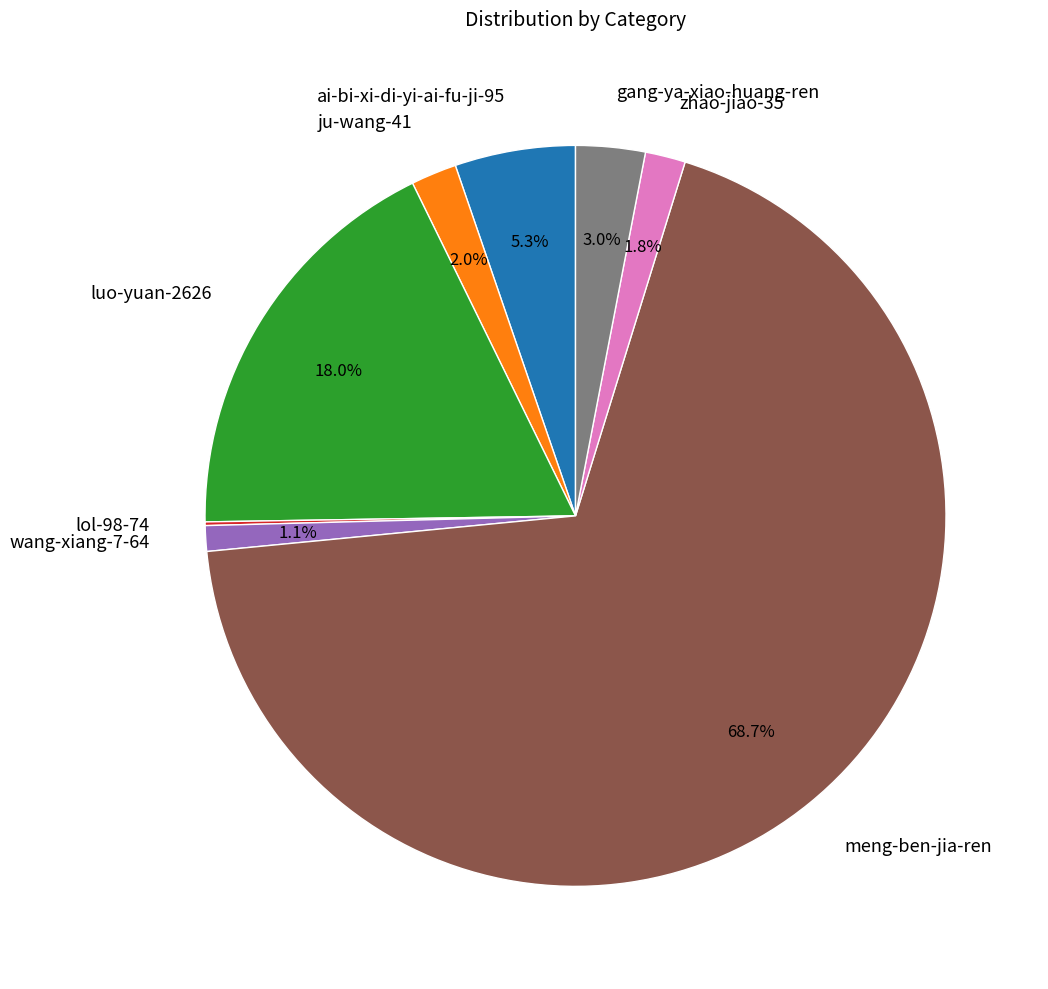

Does any single category account for the majority?

Yes